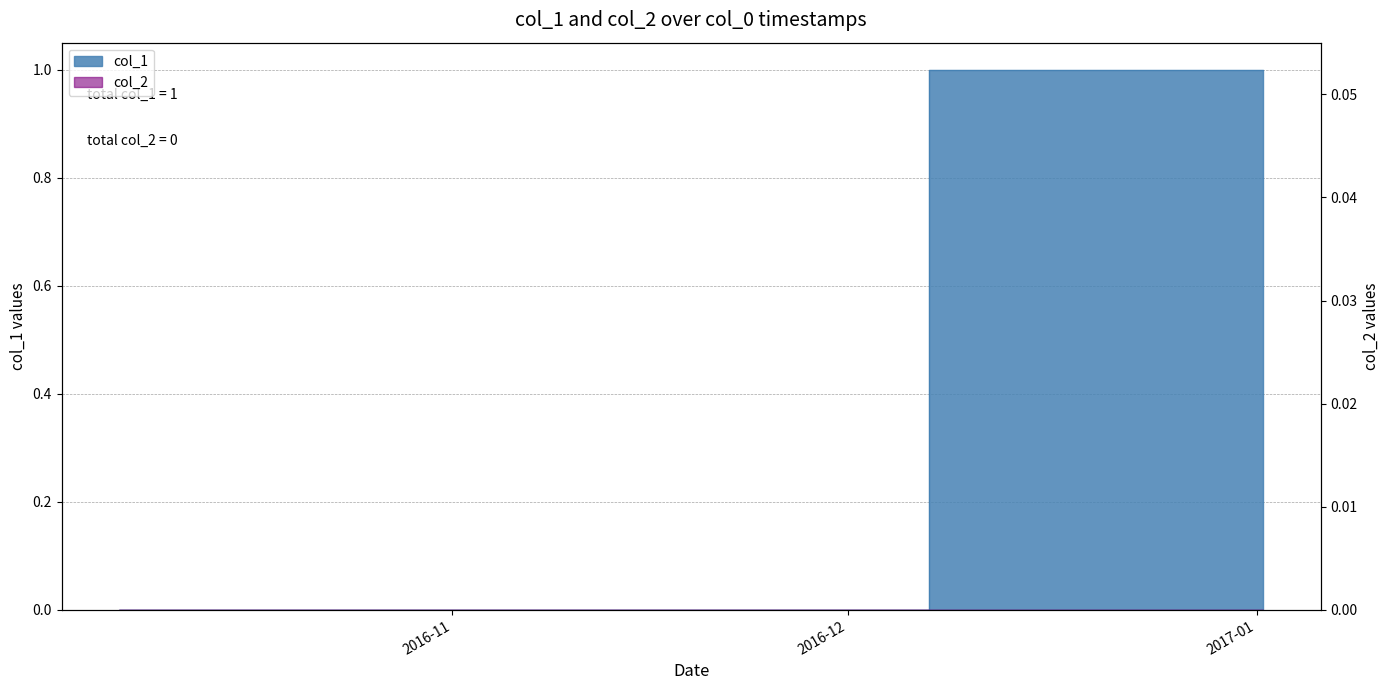

Count the values in the range 0 to 1.

3